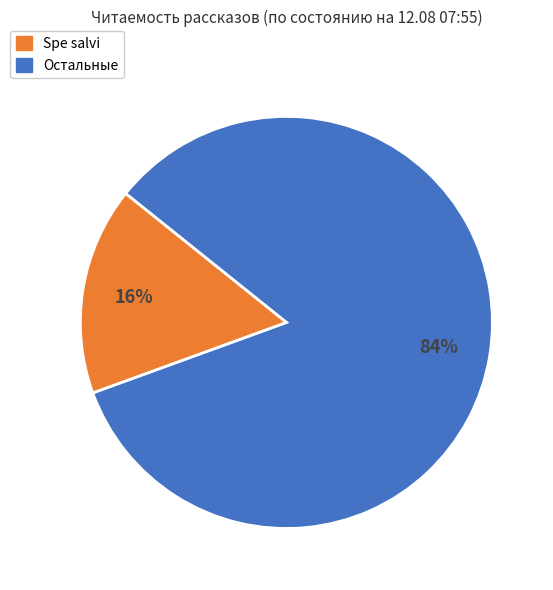

Count the number of slices in the pie.

2